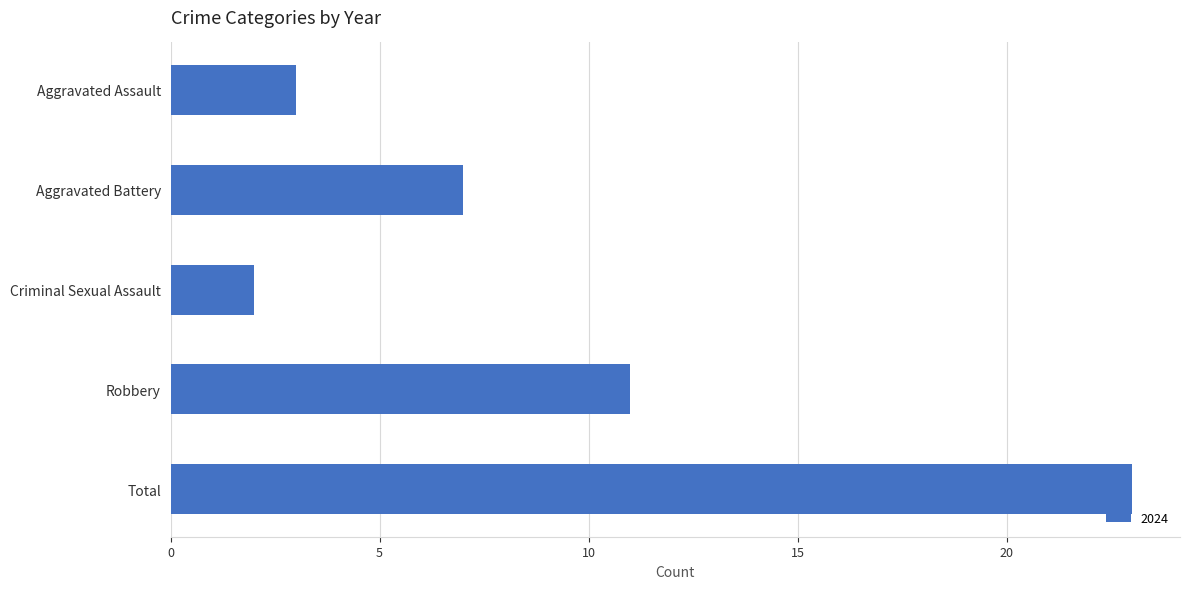

What is the difference between the maximum and minimum values?

21